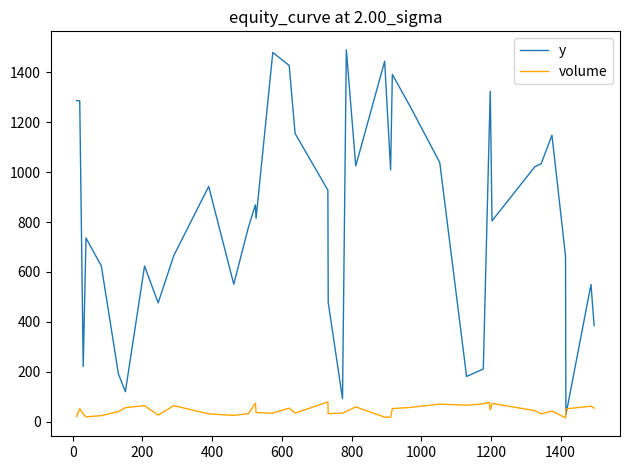

After their last crossing, which series has the higher values: volume or y?

y